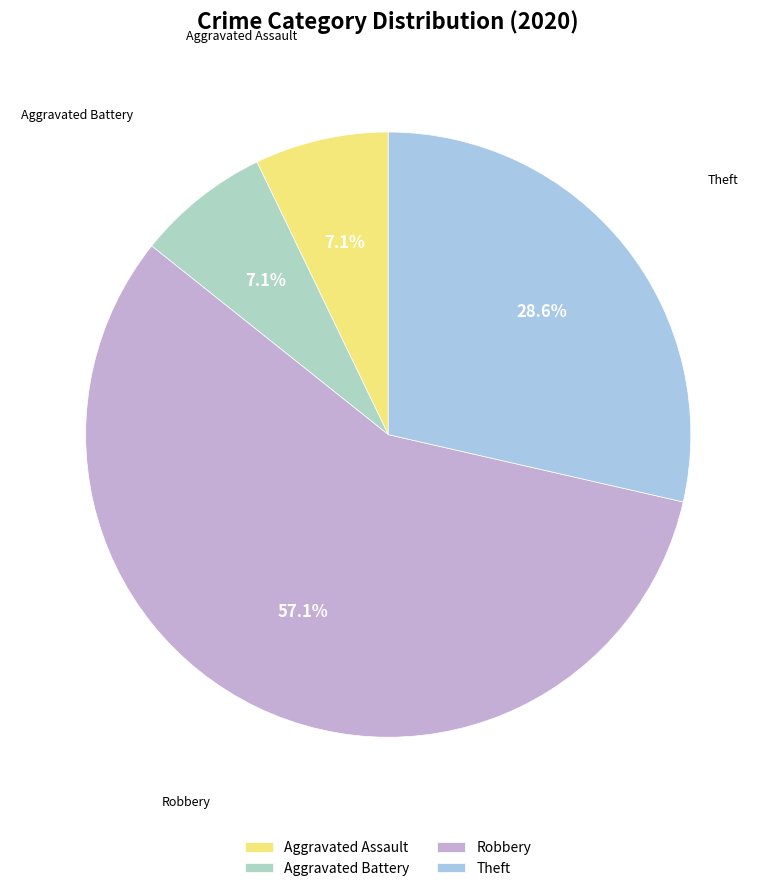

To the nearest percent, what is the combined percentage of Aggravated Battery and Robbery?

64%